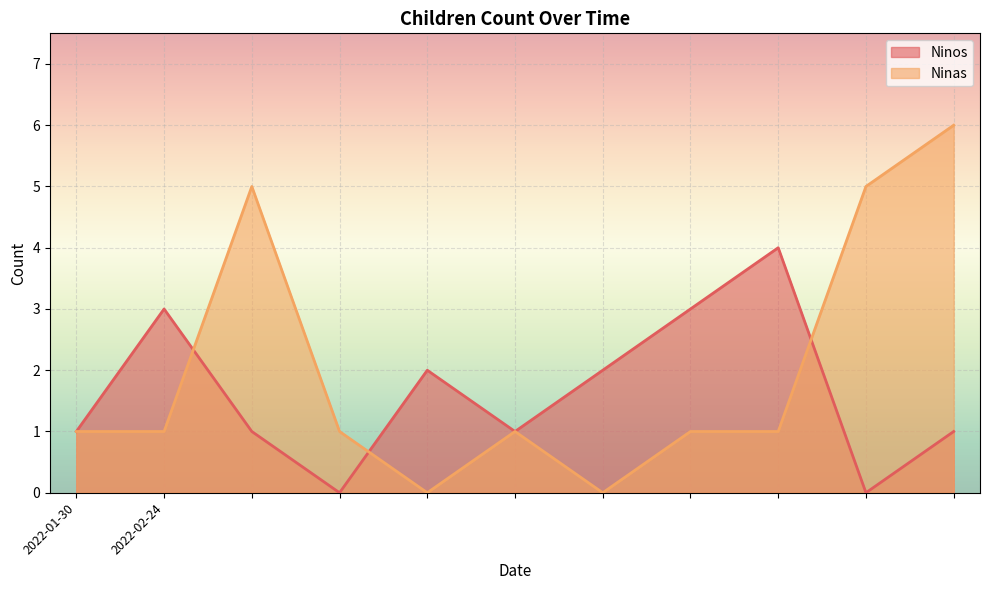

What is the average value of the Ninas series?

2